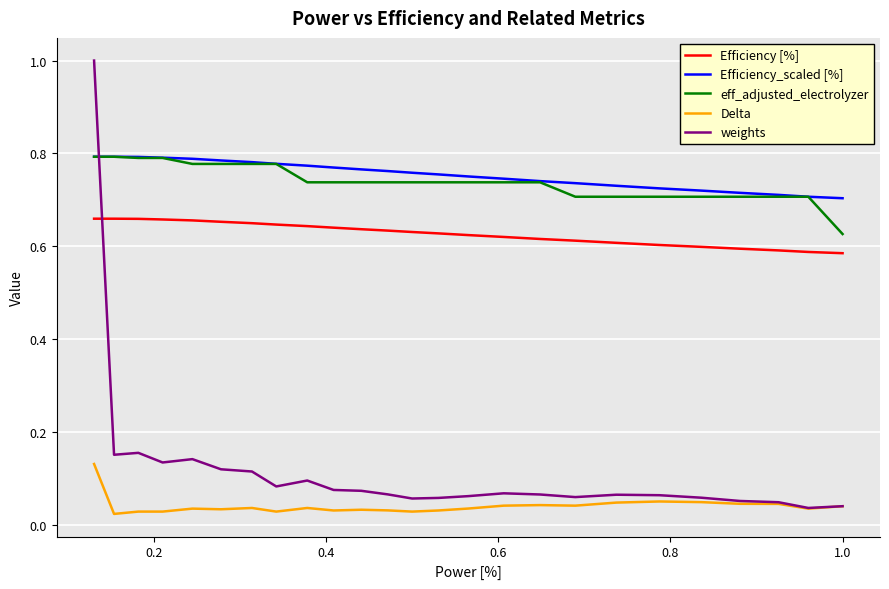

True or false: eff_adjusted_electrolyzer and Delta cross at least once.

False